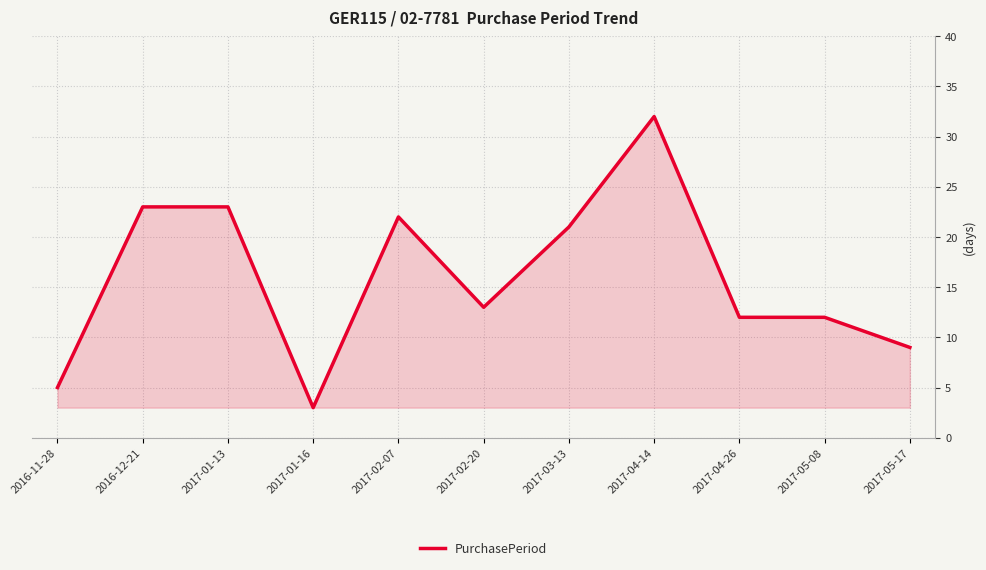

Approximately how many times larger is the value at 2017-04-26 compared to 2016-12-21?

0.5